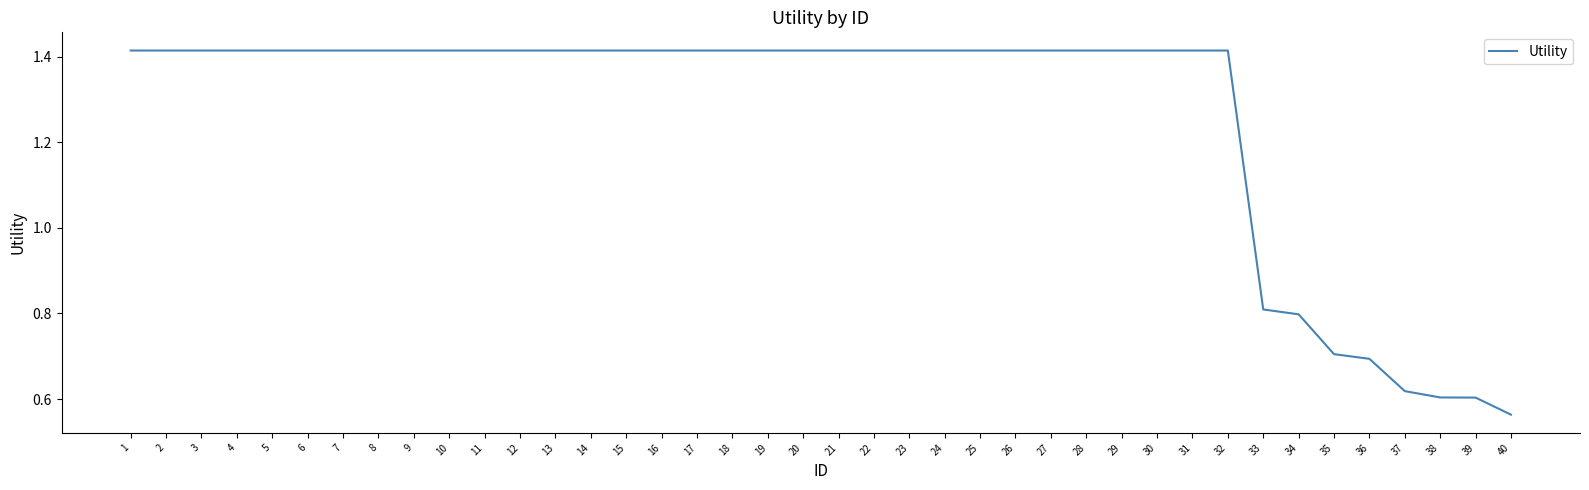

At which category does the chart reach its minimum across all series?

40